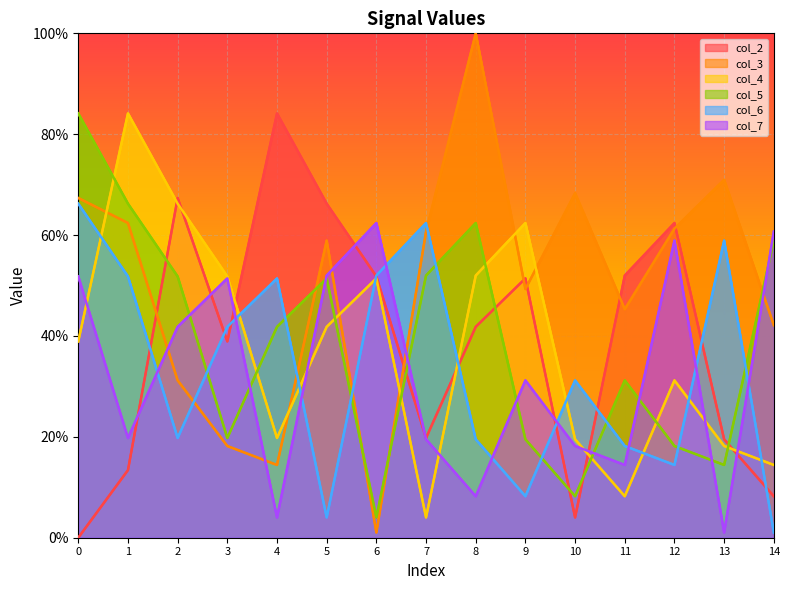

Which series ends up on top after the final intersection of col_6 and col_5?

col_5